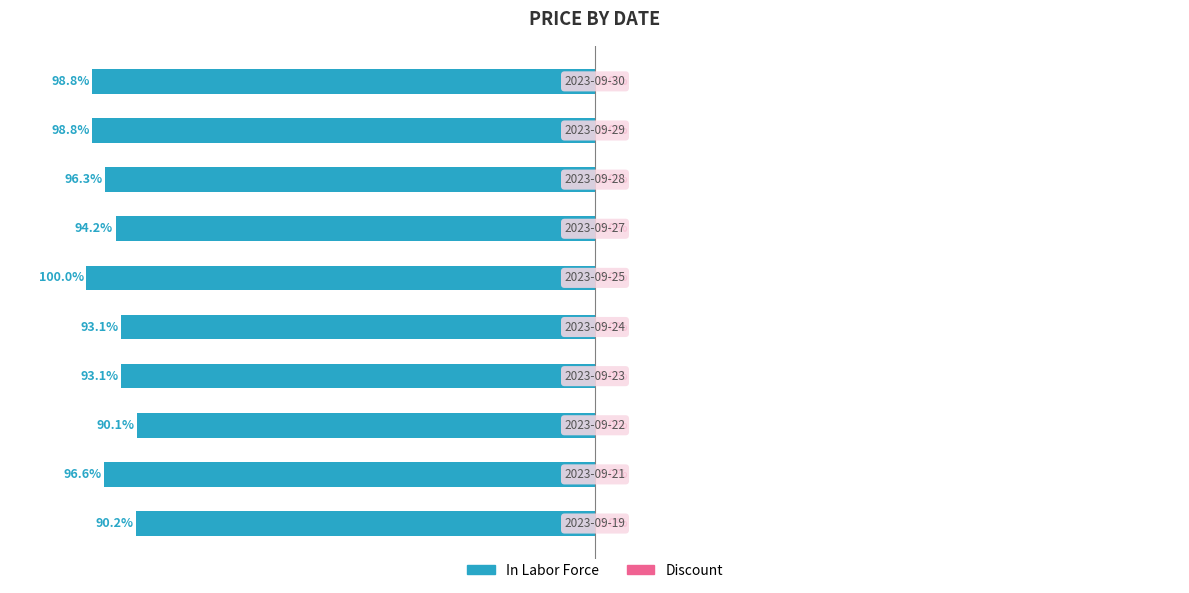

Does the chart contain any negative values?

Yes